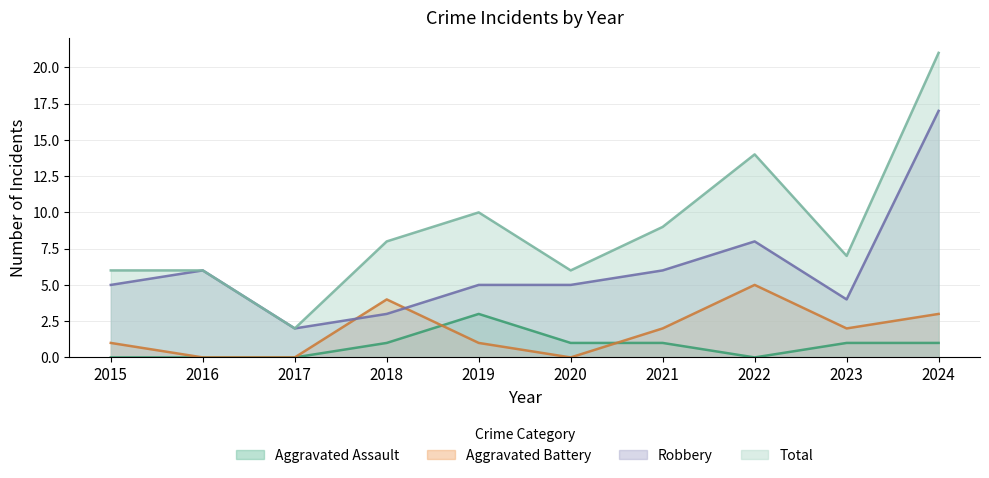

How many lines are shown in the chart?

4